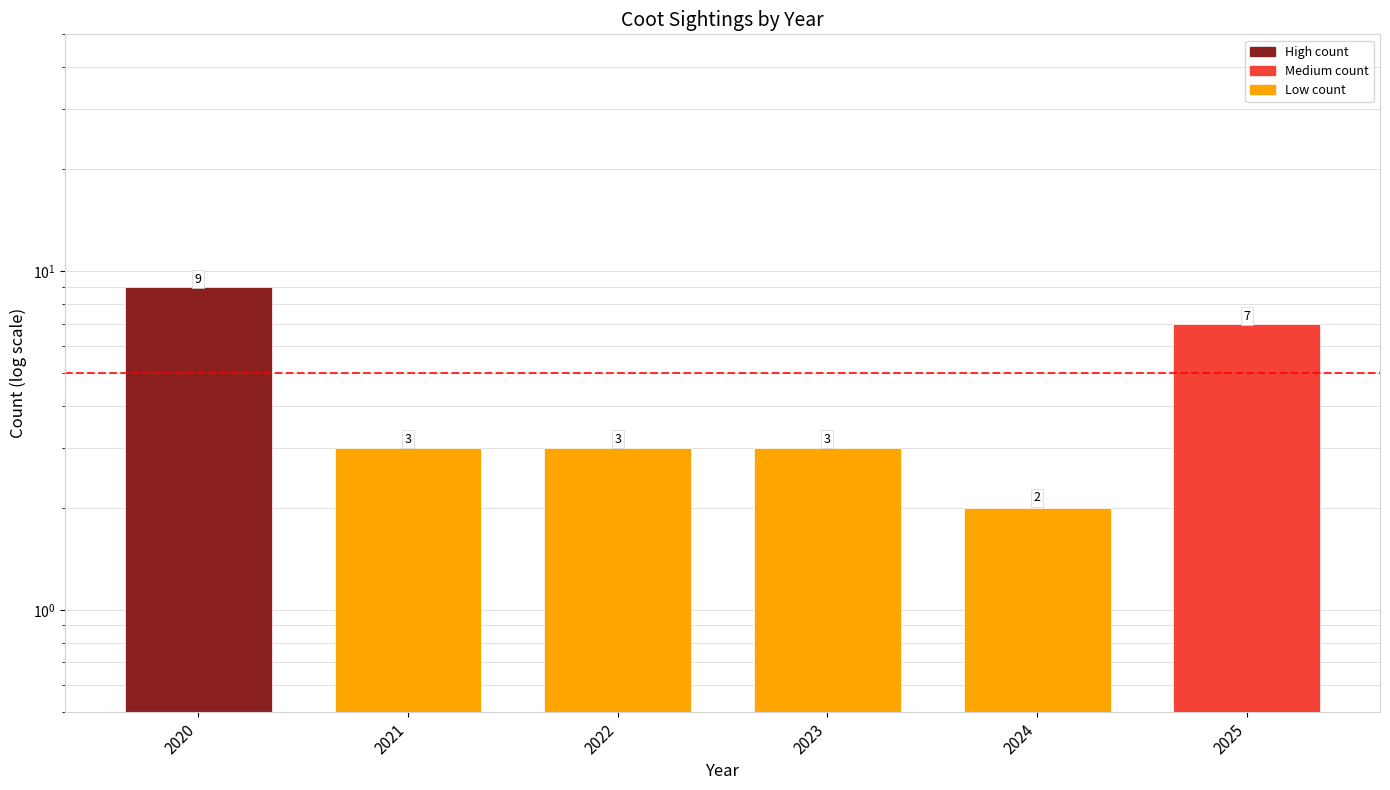

How many data points are less than 3?

1